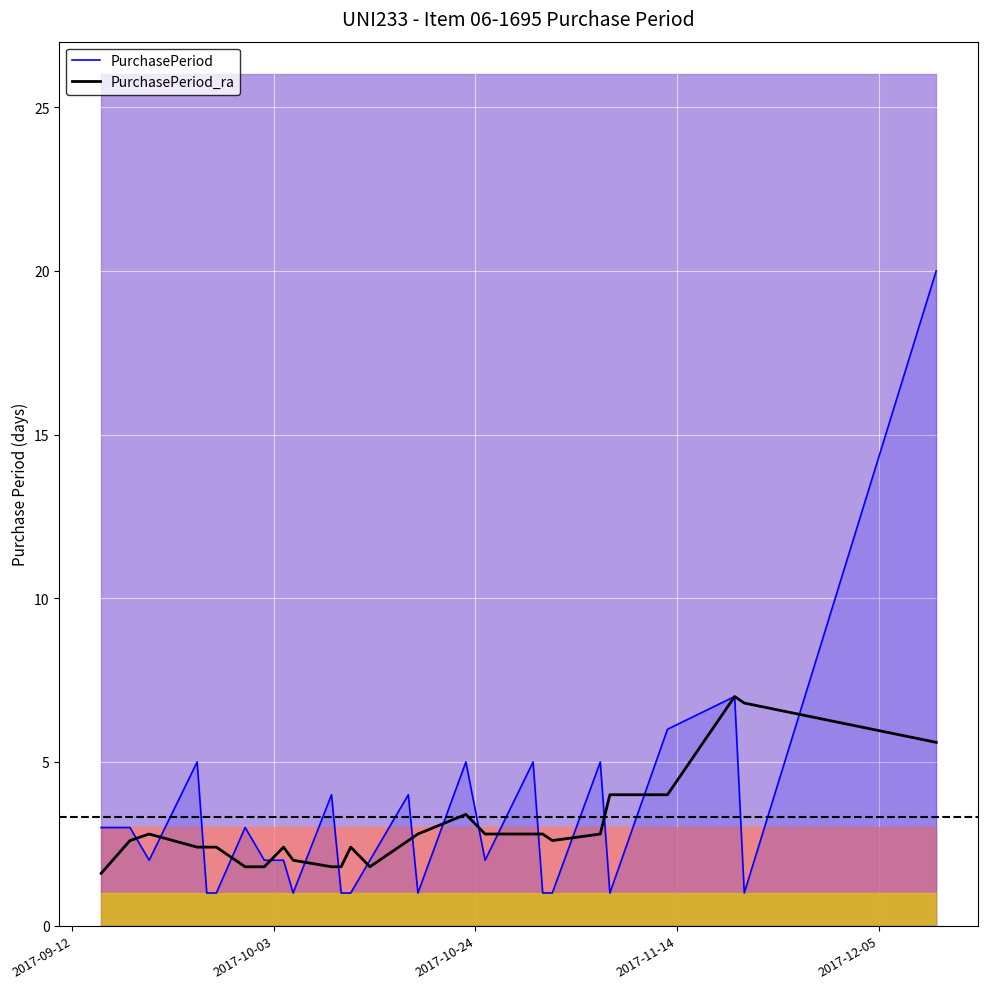

What is the maximum value for PurchasePeriod?

20.0